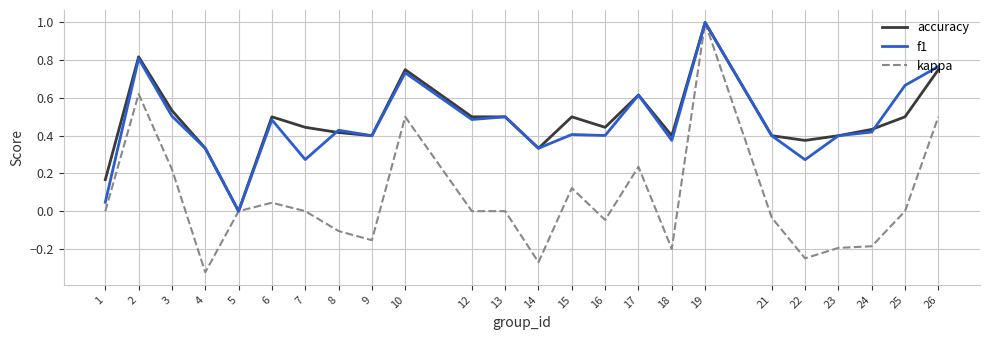

Which label corresponds to the smallest value in the chart?

4